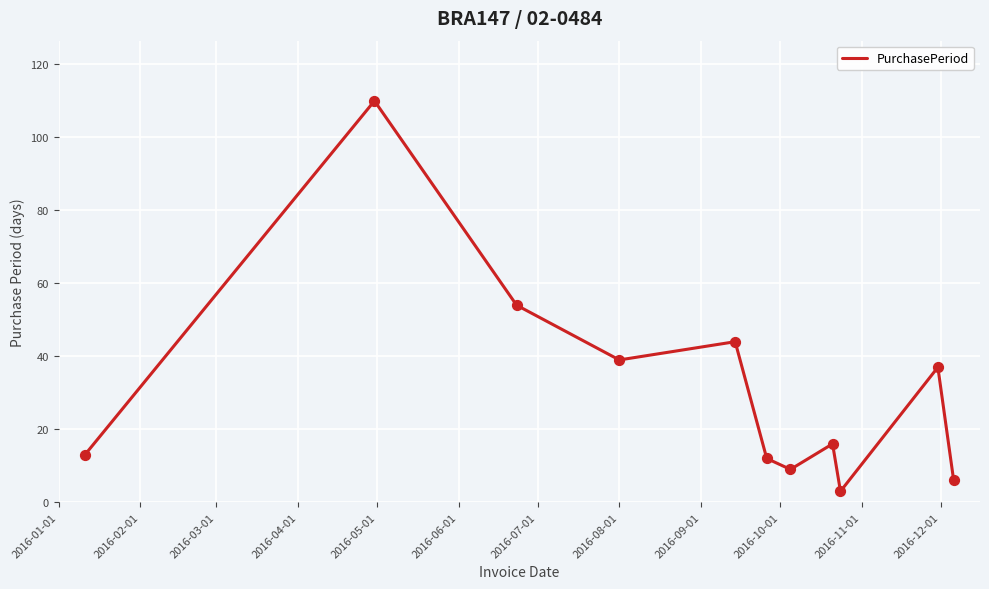

What is the smallest value displayed?

3